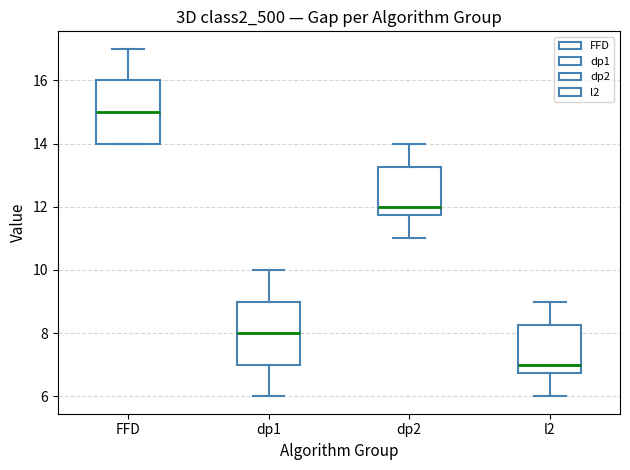

Reading left to right, transcribe this box plot: for each box, give where its median line is, the range the box spans, and where its two whiskers end, as read against the y-axis. The values are not printed on the chart, so give them approximately, as read against the axis.

FFD: median 15.0, box 14.0 to 16.0, whiskers 14.0 to 17.0
dp1: median 8.0, box 7.0 to 9.0, whiskers 6.0 to 10.0
dp2: median 12.0, box 11.8 to 13.2, whiskers 11.0 to 14.0
l2: median 7.0, box 6.8 to 8.2, whiskers 6.0 to 9.0